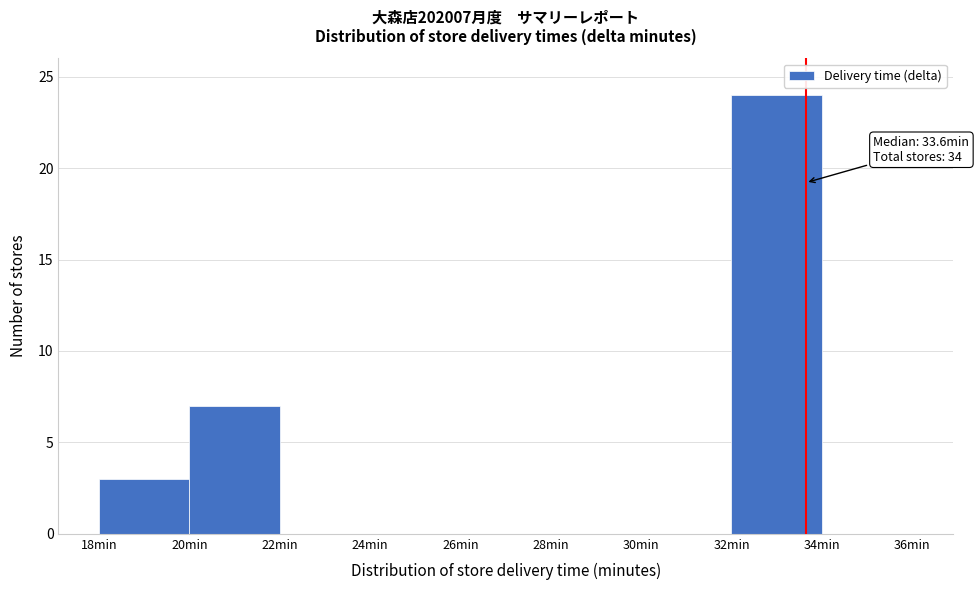

Over which range of the x-axis is the bar tallest?

32 to 34